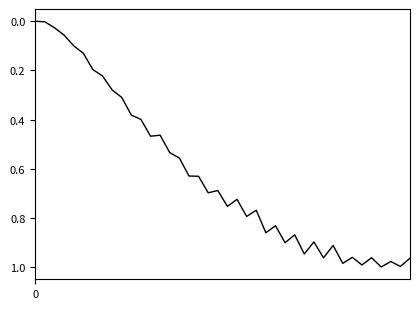

How many lines are shown in the chart?

1